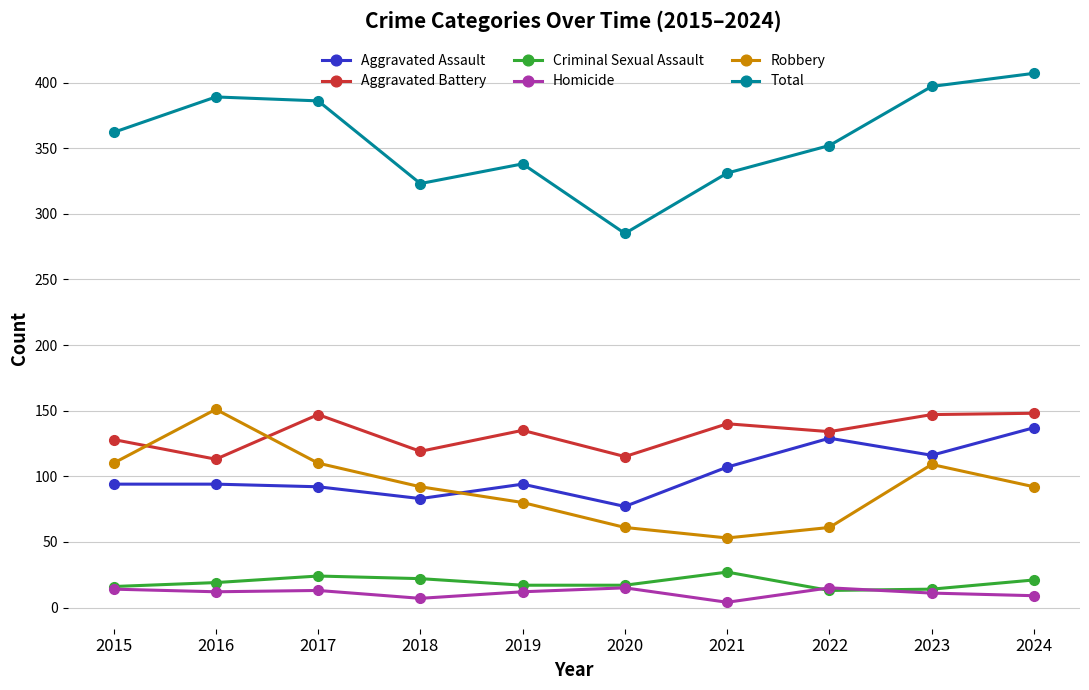

Is it true that Robbery equals 63 at 2018?

False